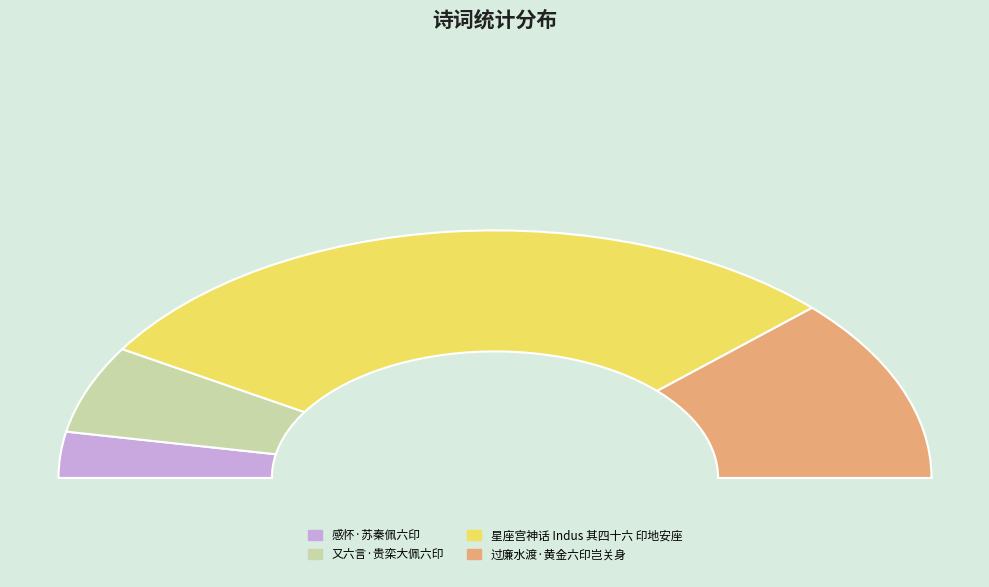

Combined, do 过廉水渡·黄金六印岂关身 and 感怀·苏秦佩六印 account for over 50%?

No